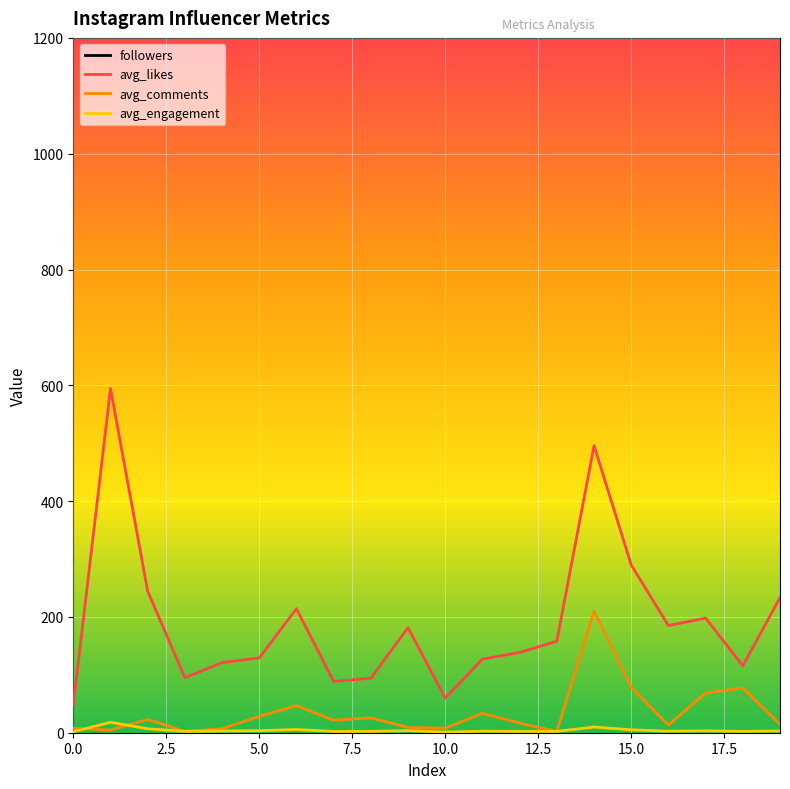

What is the minimum value shown in the chart?

1.2